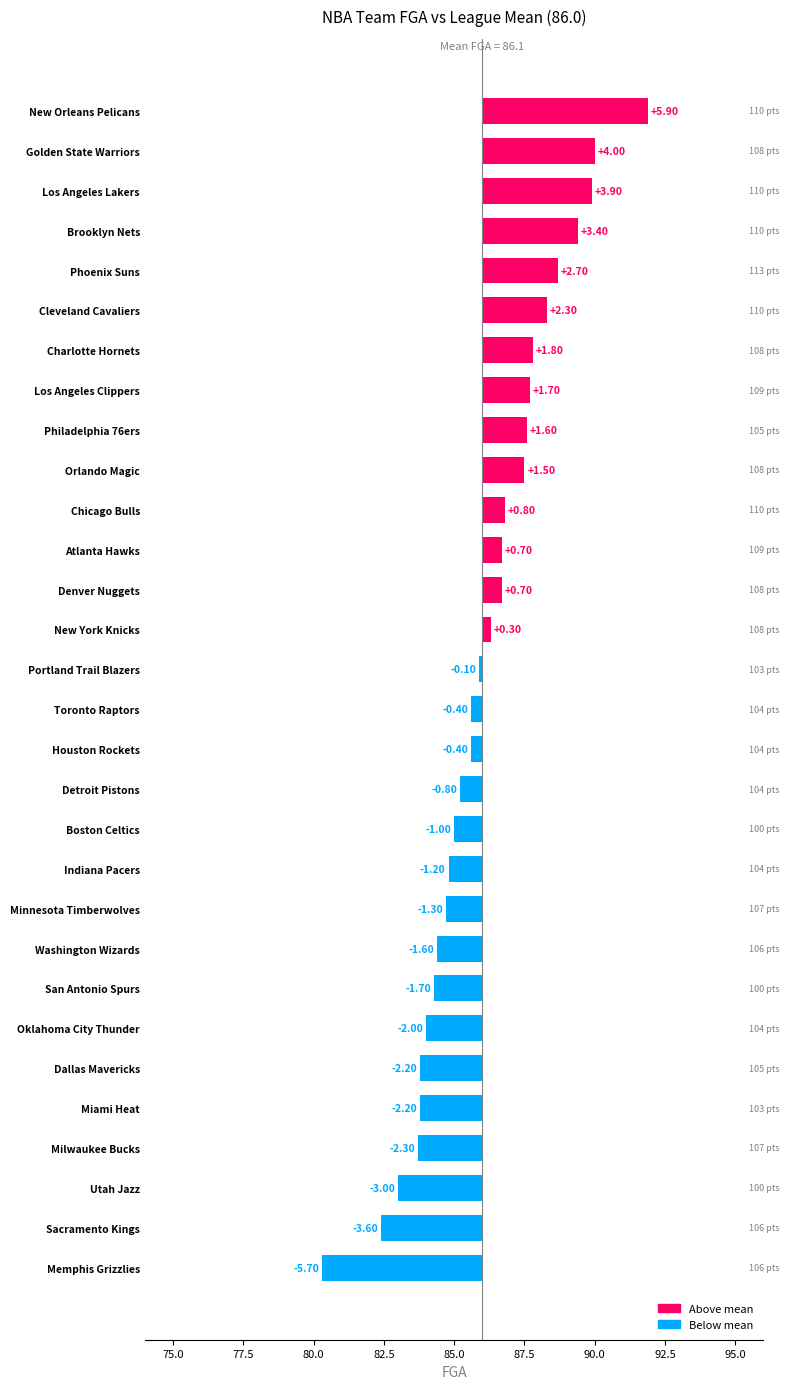

Does the chart contain stacked bars?

No